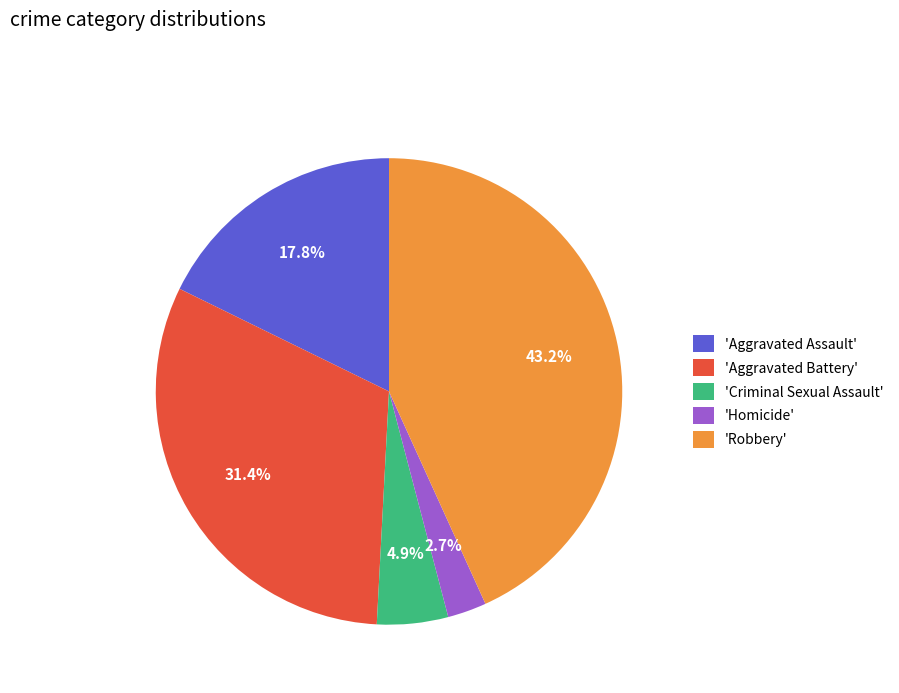

Between 'Criminal Sexual Assault' and 'Robbery', which is larger?

'Robbery'